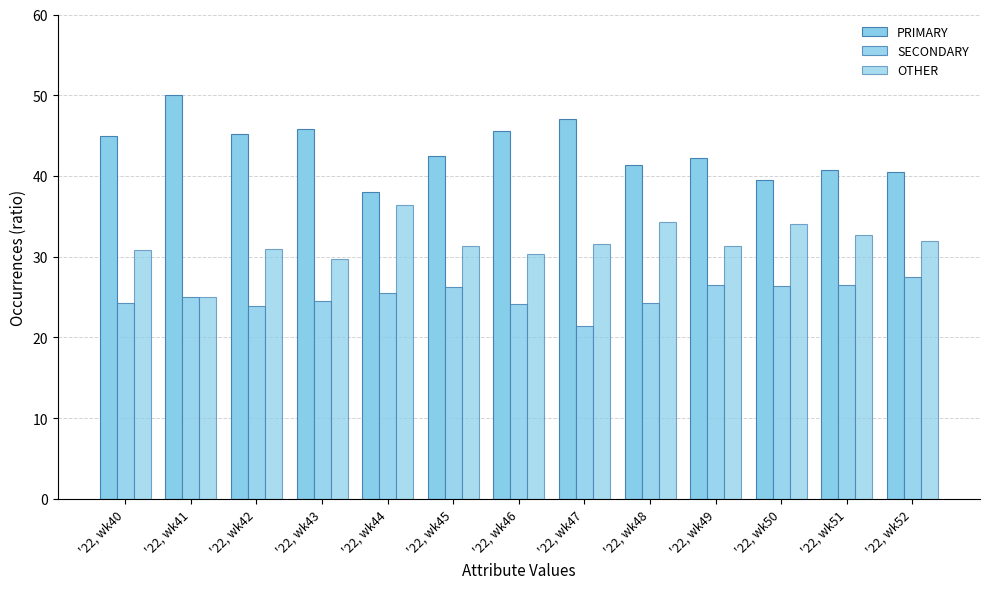

Which series has the largest total across all categories?

PRIMARY